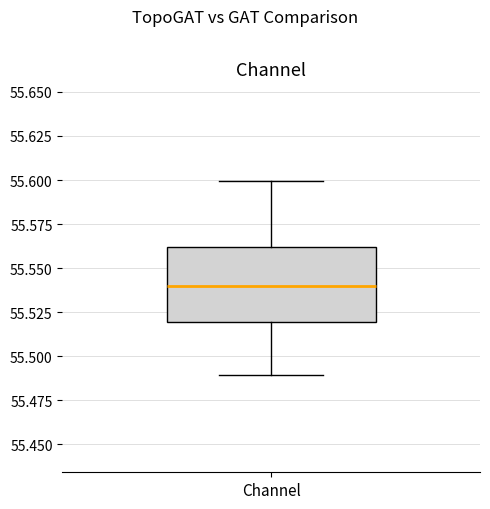

Read this box plot against the y-axis: the position of the median line, the range covered by the box, and the ends of both whiskers. The values are not printed on the chart, so give them approximately, as read against the axis.

median 55.54, box 55.52 to 55.56, whiskers 55.49 to 55.60